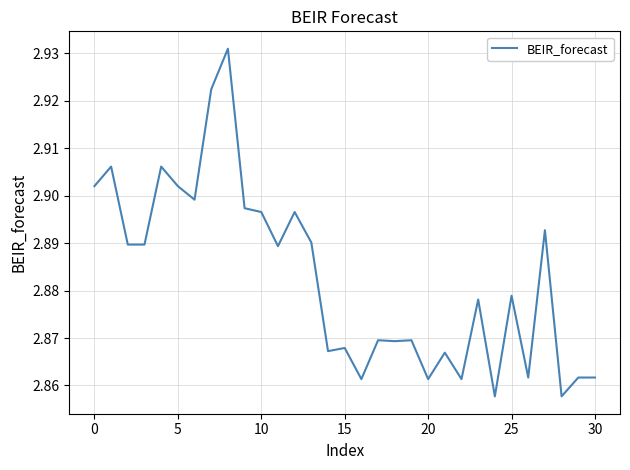

What is the label of the 10th point from the left?

9